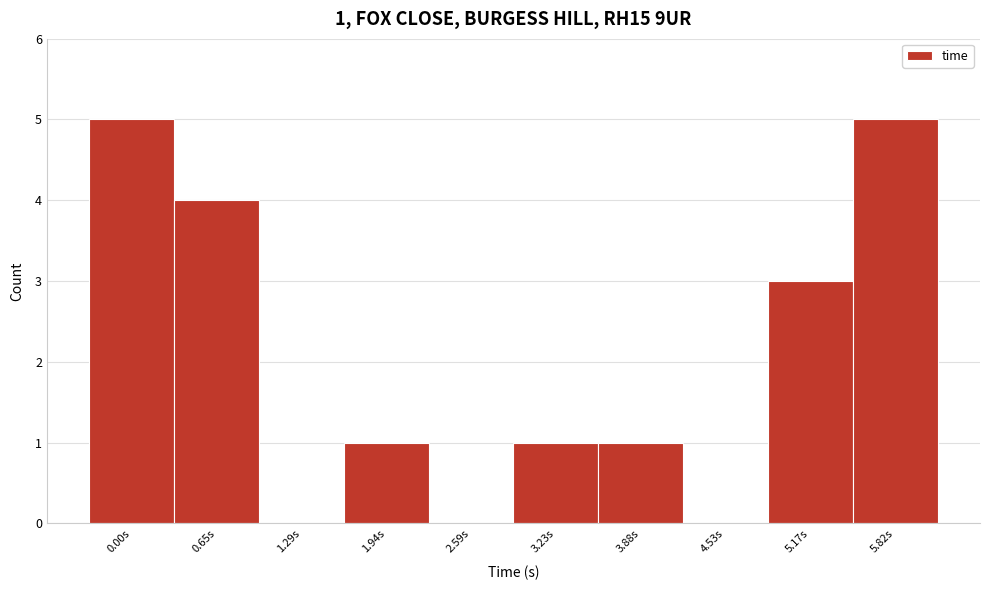

Reading left to right, list all the values displayed in this chart.

0.00s=5	0.65s=4	1.29s=0	1.94s=1	2.59s=0	3.23s=1	3.88s=1	4.53s=0	5.17s=3	5.82s=5